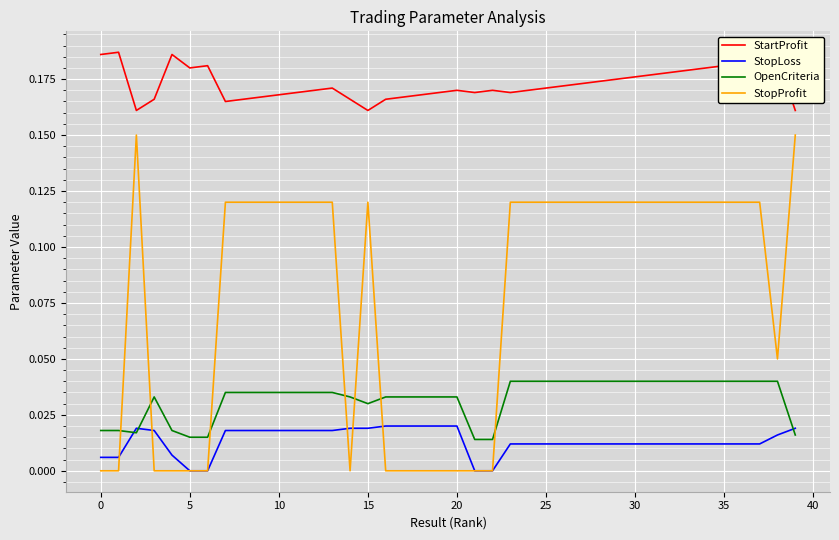

True or false: StopLoss and StartProfit cross at least once.

False